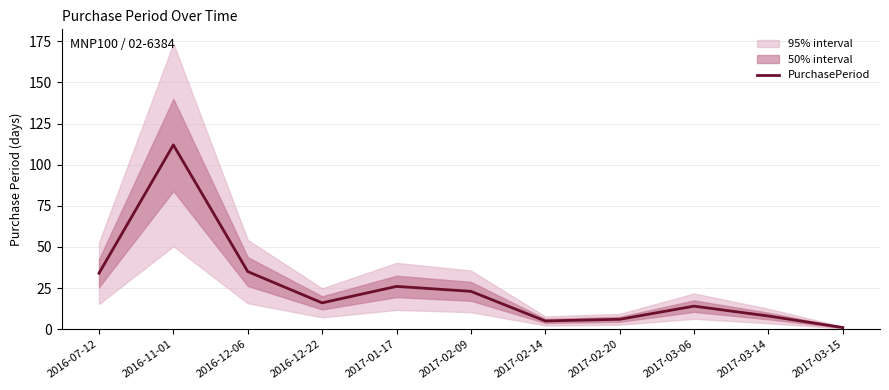

What is the ratio of the value at 2016-11-01 to the value at 2017-02-20?

18.7